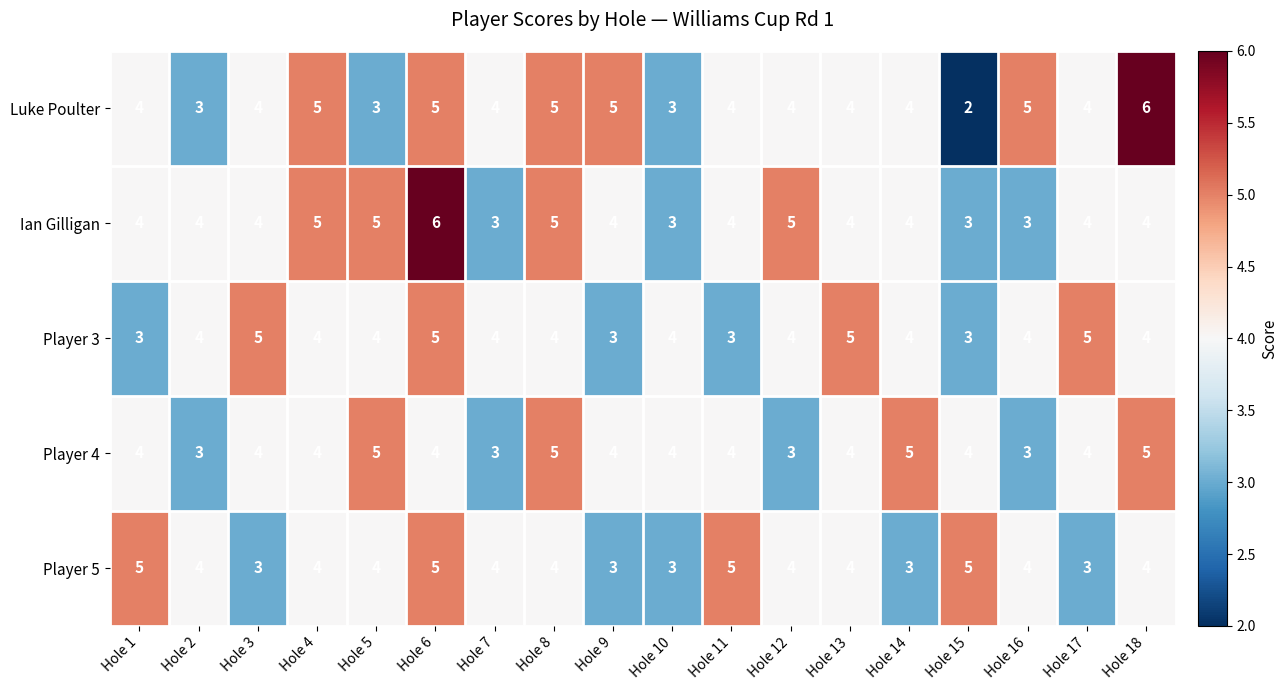

What is the average value of the Luke Poulter series?

4